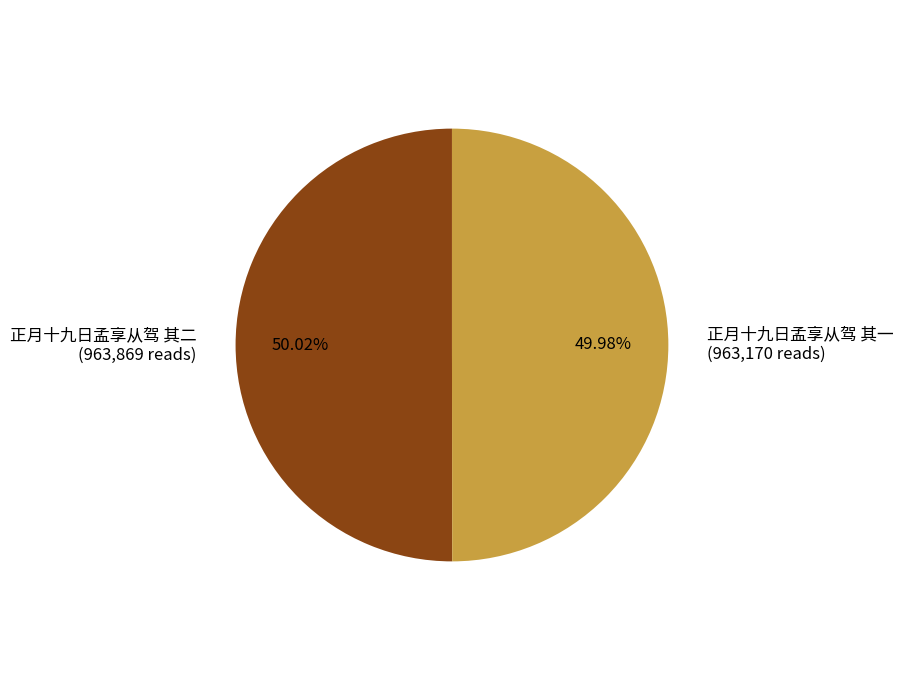

Do 正月十九日孟享从驾 其一 (963,170 reads) and 正月十九日孟享从驾 其二 (963,869 reads) together represent more than half of the pie?

Yes